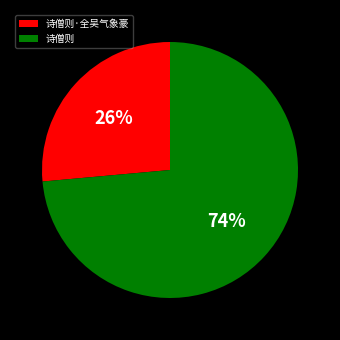

Which slice is the largest?

诗僧则